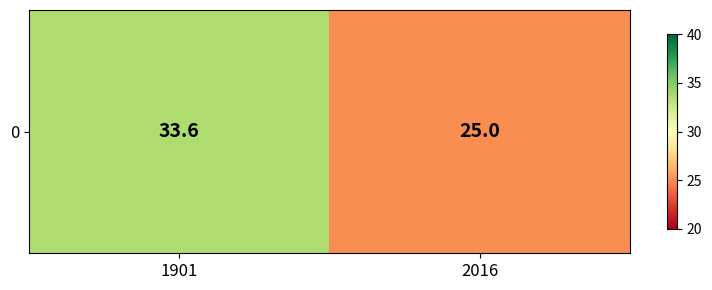

Is it true that the value at 1901 is 19.6?

False